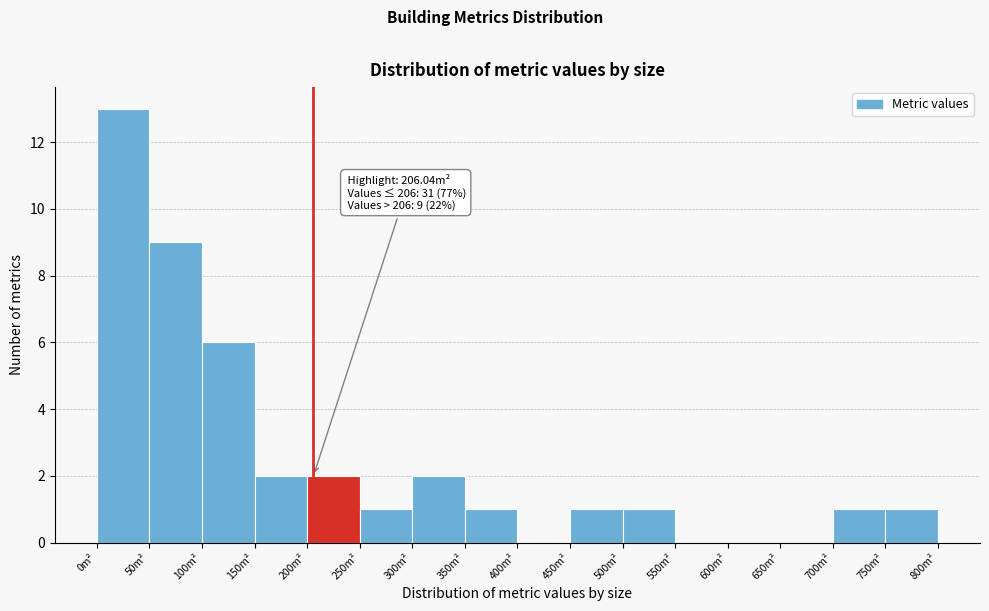

Over which range of the x-axis is the bar tallest?

0 to 50